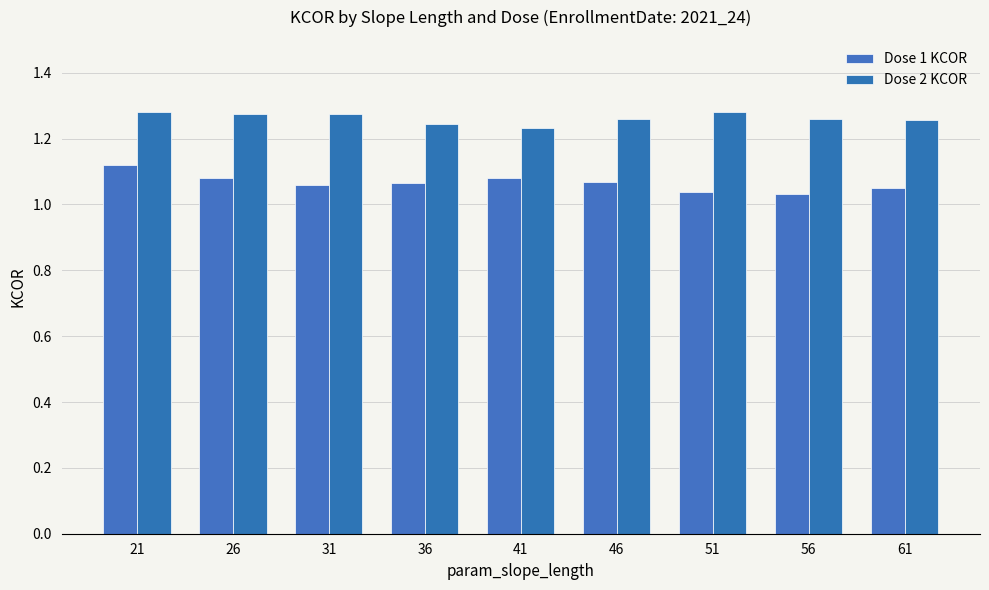

Rank the categories by Dose 2 KCOR value from highest to lowest.

51, 21, 26, 31, 56, 46, 61, 36, 41